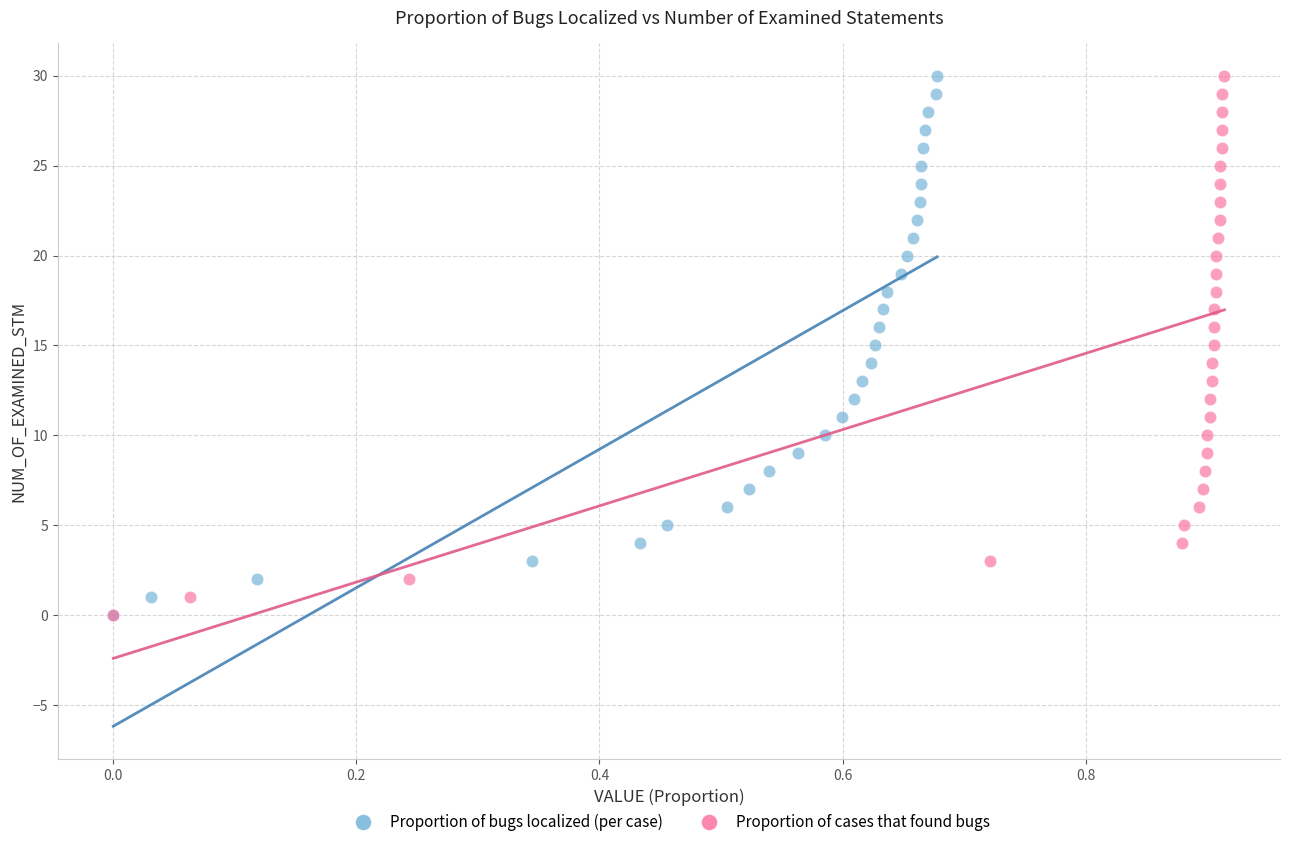

What are all the series names shown in the legend?

Proportion of bugs localized (per case), Proportion of cases that found bugs